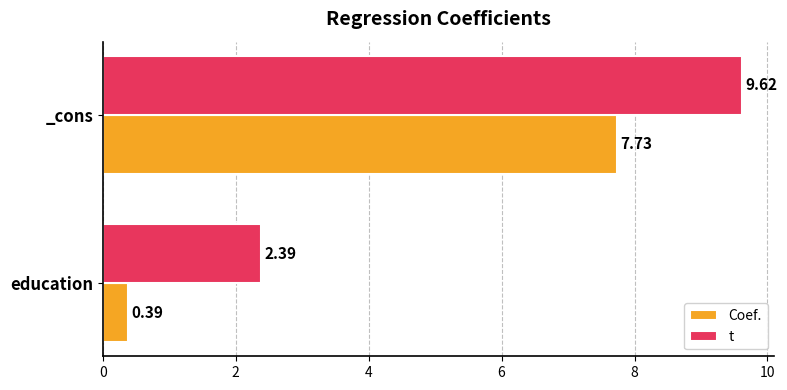

Which series has the widest spread of values?

Coef.